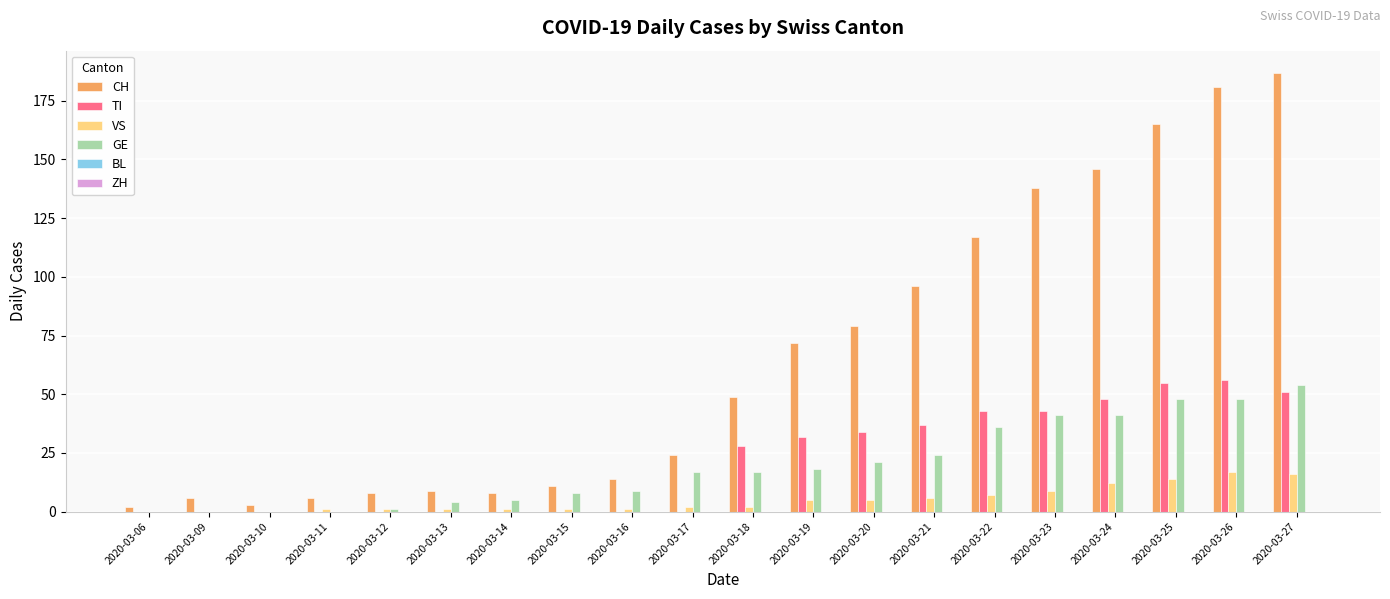

At which category does the chart reach its peak across all series?

2020-03-27